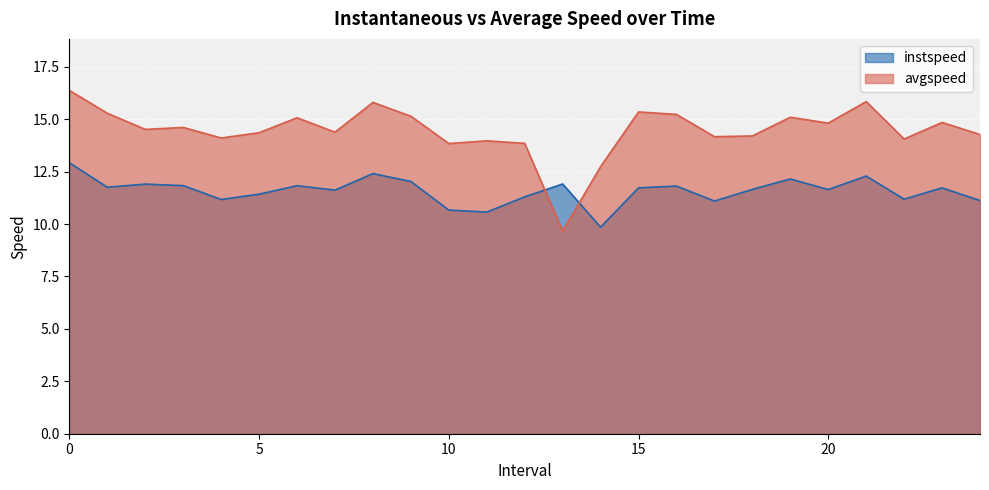

What is the spread (max minus min) of values at 18.0?

2.5